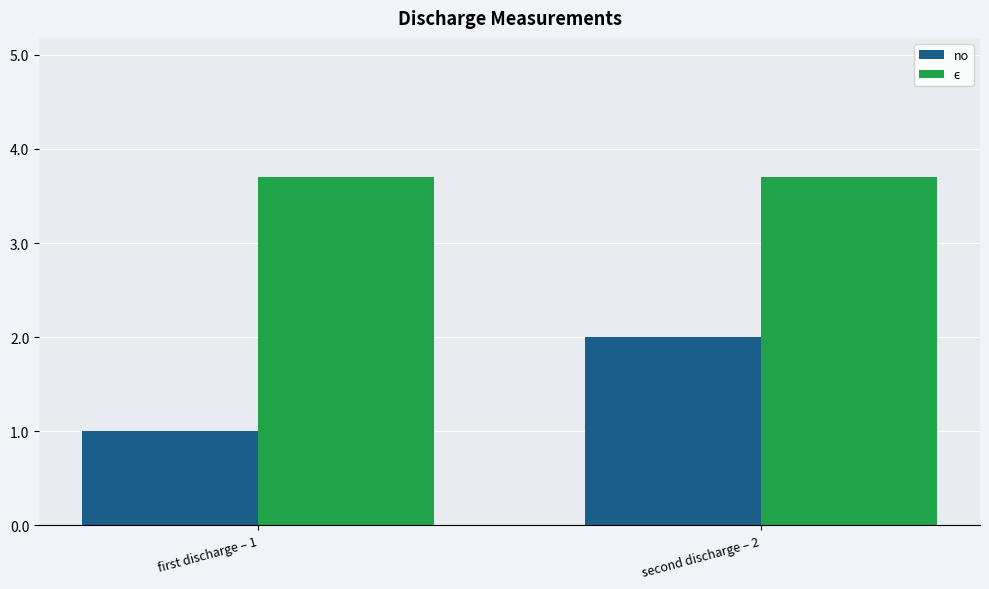

What is the minimum value for no?

1.0